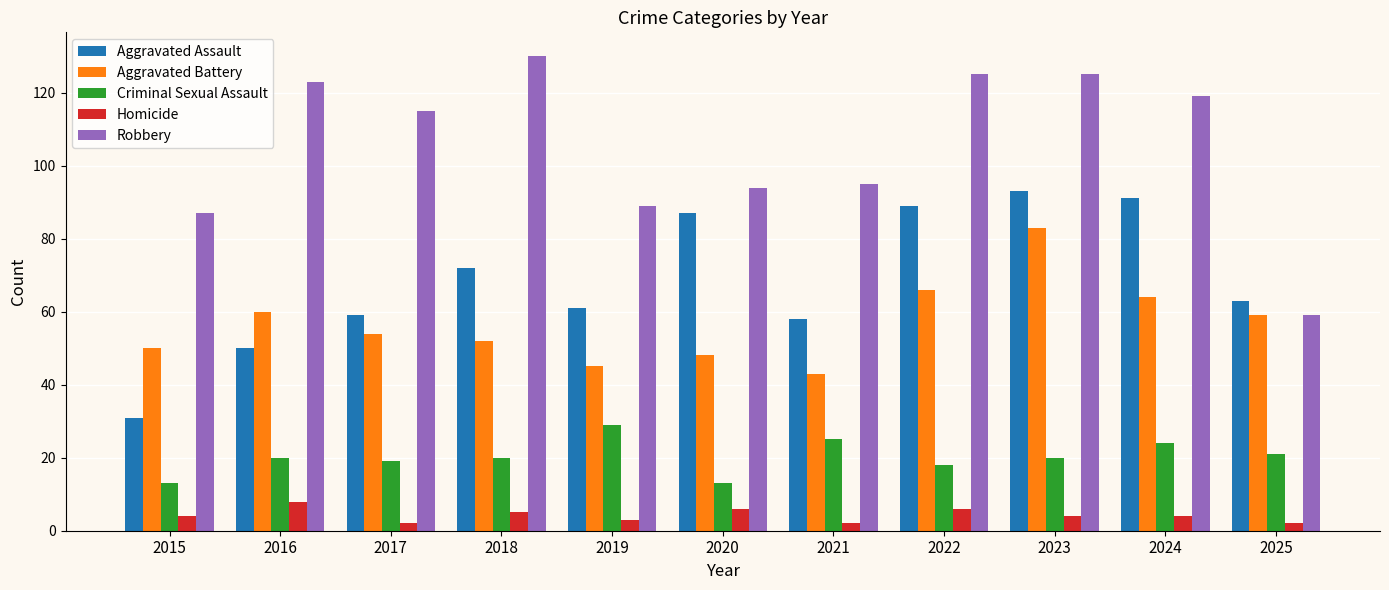

What are all the series names shown in the legend?

Aggravated Assault, Aggravated Battery, Criminal Sexual Assault, Homicide, Robbery